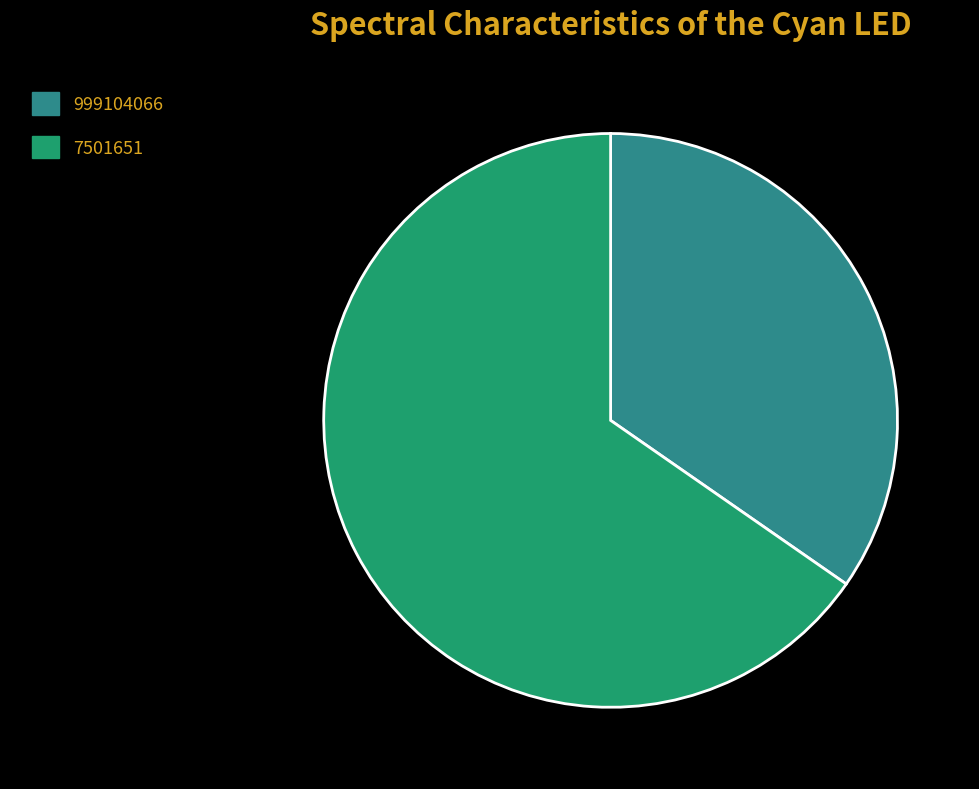

Which category has the smallest portion of the pie?

999104066